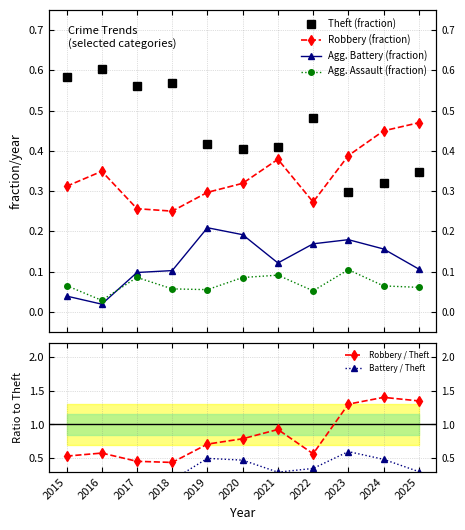

At how many categories does at least one series exceed 0?

11